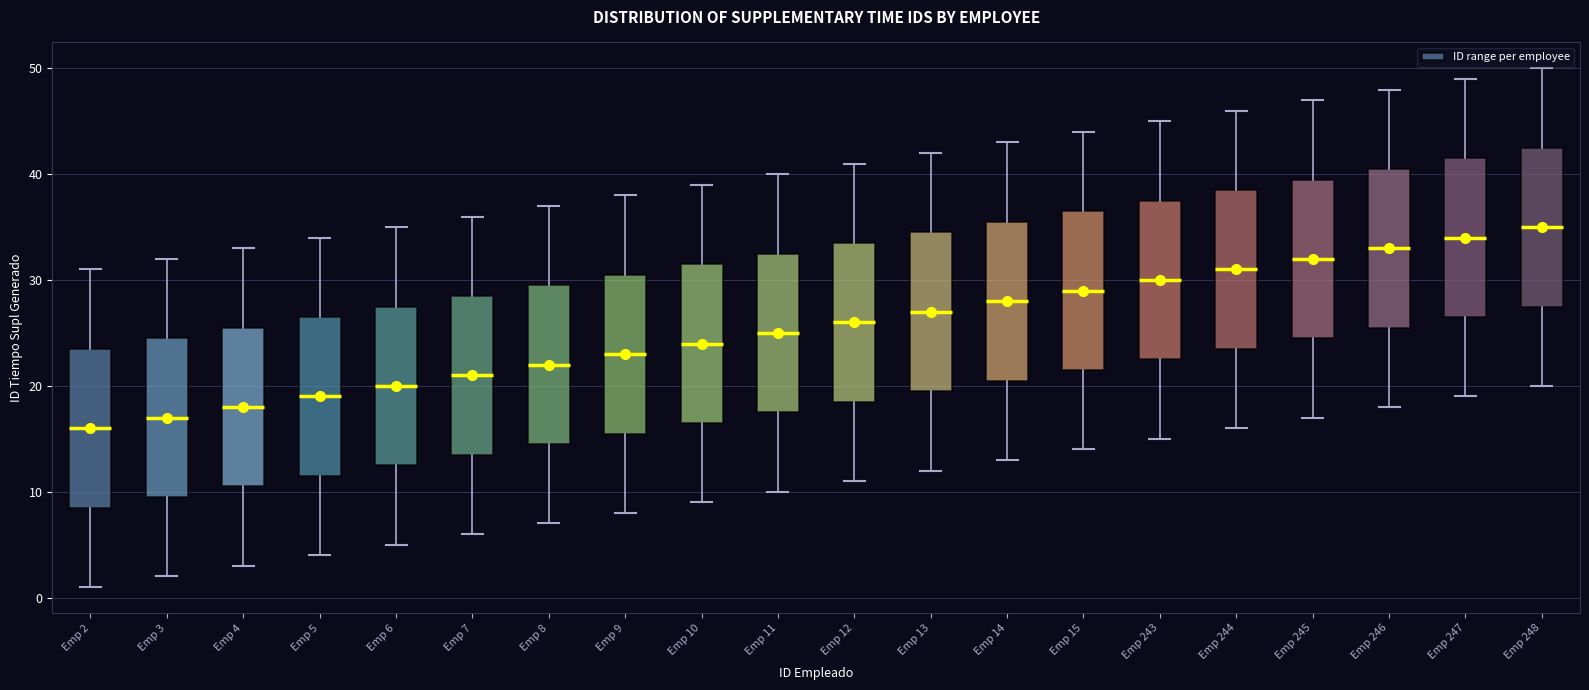

Reading left to right, read every box against the y-axis: the position of its median line, the range the box covers, and the ends of its whiskers. The values are not printed on the chart, so give them approximately, as read against the axis.

Emp 2: median 16, box 9 to 24, whiskers 1 to 31
Emp 3: median 17, box 10 to 25, whiskers 2 to 32
Emp 4: median 18, box 11 to 26, whiskers 3 to 33
Emp 5: median 19, box 12 to 27, whiskers 4 to 34
Emp 6: median 20, box 13 to 28, whiskers 5 to 35
Emp 7: median 21, box 14 to 29, whiskers 6 to 36
Emp 8: median 22, box 15 to 30, whiskers 7 to 37
Emp 9: median 23, box 16 to 31, whiskers 8 to 38
Emp 10: median 24, box 17 to 32, whiskers 9 to 39
Emp 11: median 25, box 18 to 33, whiskers 10 to 40
Emp 12: median 26, box 19 to 34, whiskers 11 to 41
Emp 13: median 27, box 20 to 35, whiskers 12 to 42
Emp 14: median 28, box 21 to 36, whiskers 13 to 43
Emp 15: median 29, box 22 to 37, whiskers 14 to 44
Emp 243: median 30, box 23 to 38, whiskers 15 to 45
Emp 244: median 31, box 24 to 39, whiskers 16 to 46
Emp 245: median 32, box 25 to 40, whiskers 17 to 47
Emp 246: median 33, box 26 to 41, whiskers 18 to 48
Emp 247: median 34, box 27 to 42, whiskers 19 to 49
Emp 248: median 35, box 28 to 43, whiskers 20 to 50